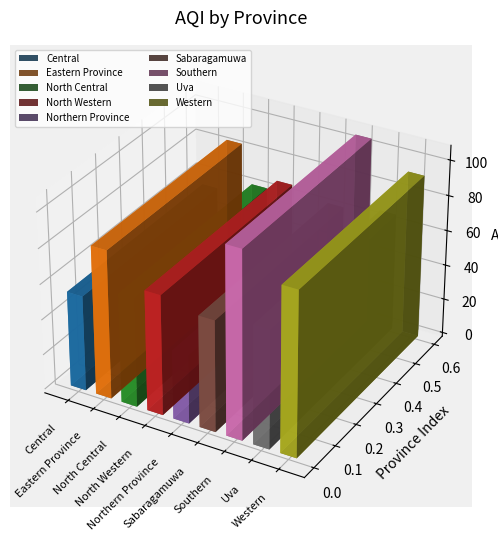

List the labels in order of value, largest first.

Southern, Western, Eastern Province, North Western, Uva, Sabaragamuwa, North Central, Central, Northern Province